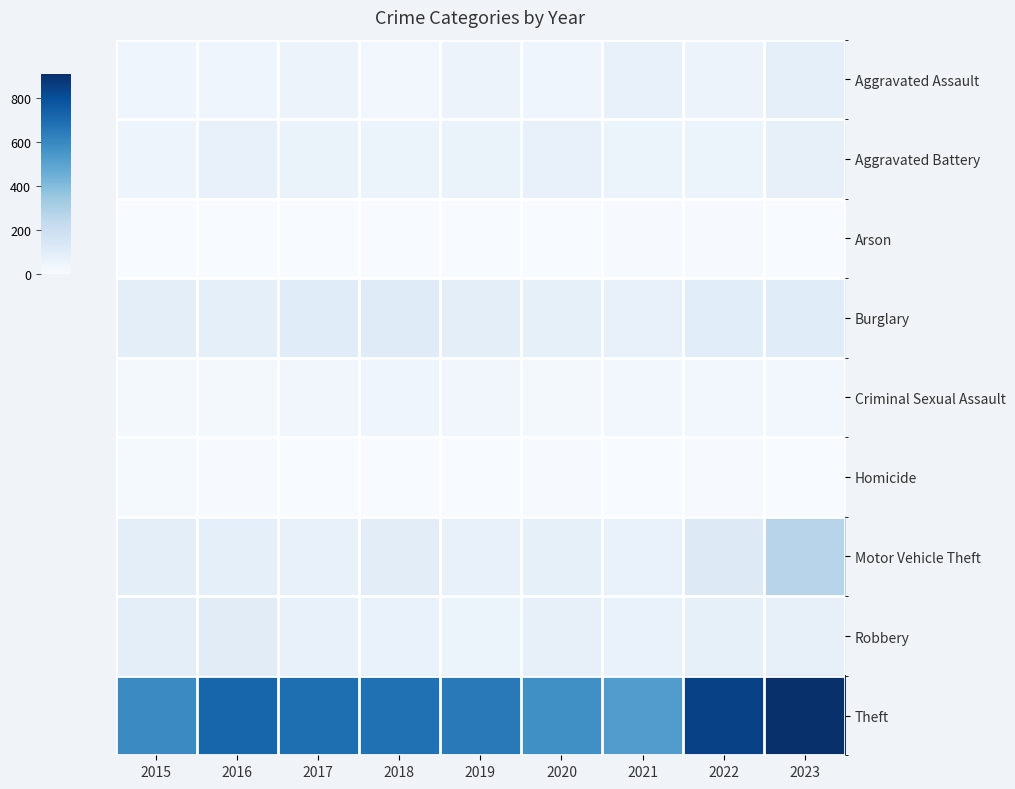

At how many categories does at least one series exceed 722?

3